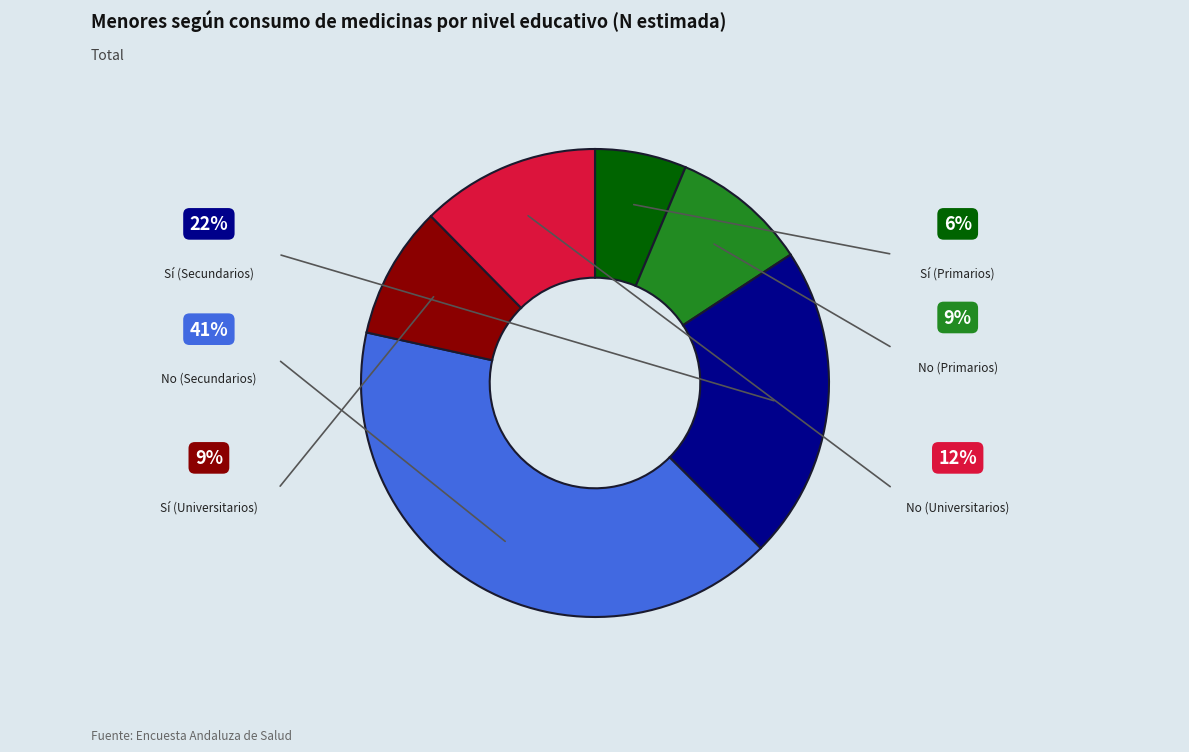

Is there any slice that represents more than half of the pie?

No